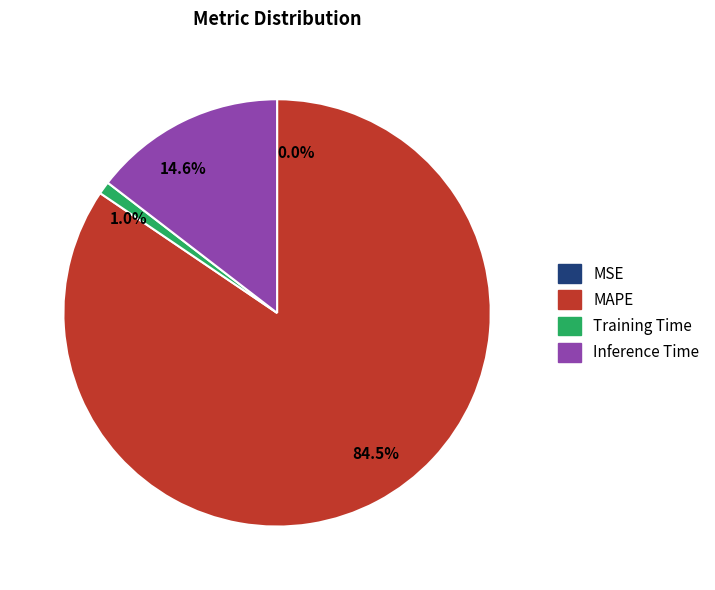

Between Inference Time and Training Time, which is larger?

Inference Time